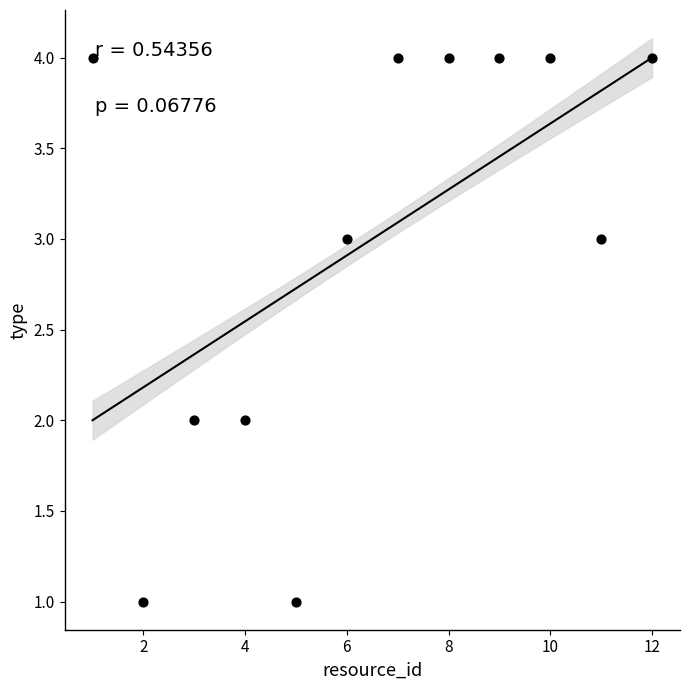

What is the average X value?

6